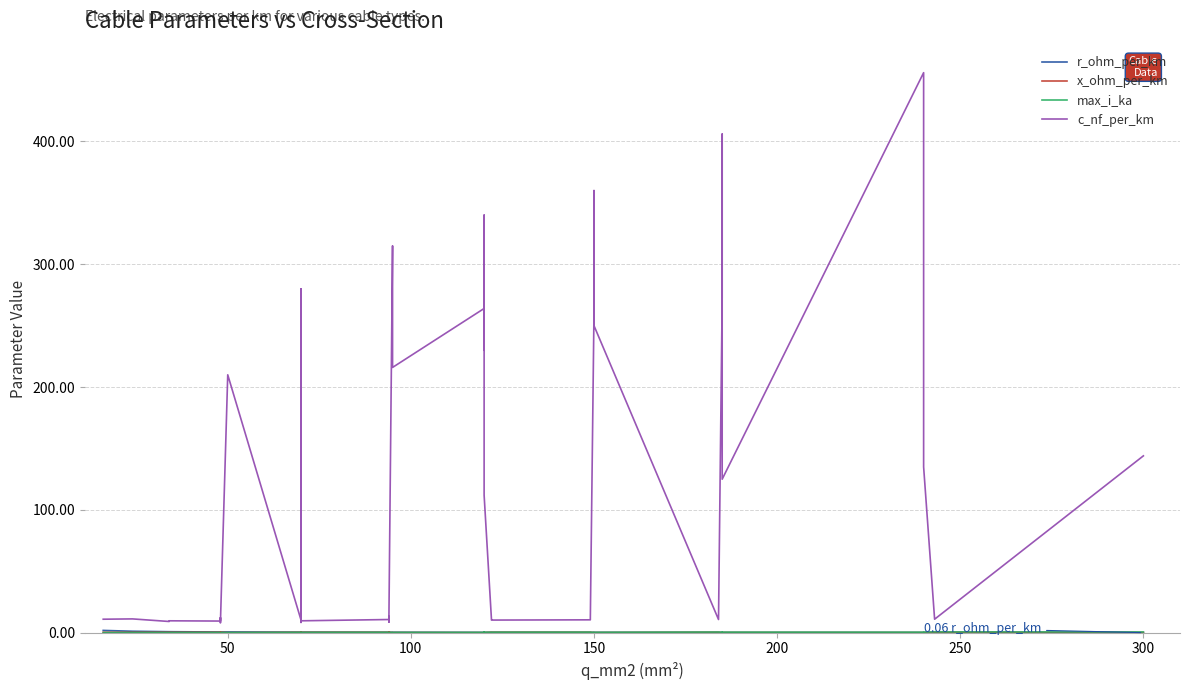

Count the number of categories in the chart.

40